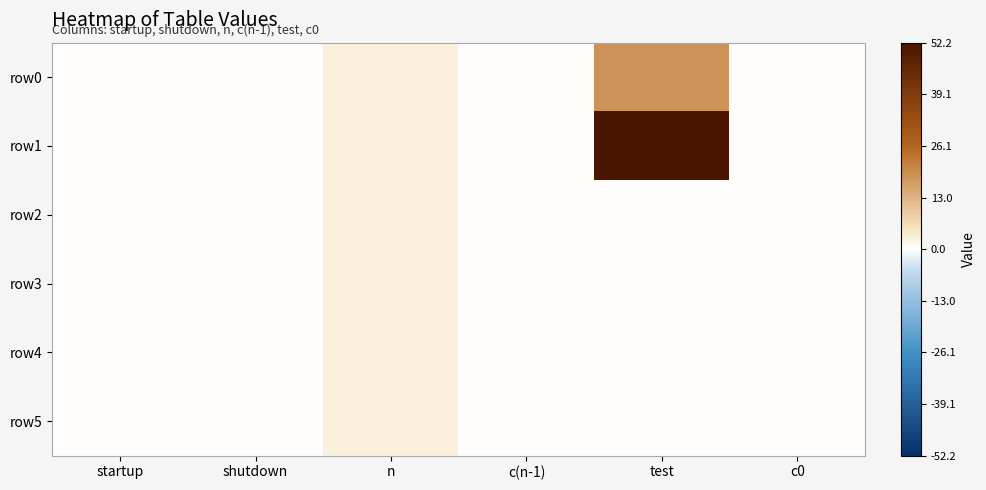

Reading left to right, transcribe all the data shown in this chart.

row0: startup=0.0	shutdown=0.0	n=3.0	c(n-1)=0.0	test=18.4	c0=0.0
row1: startup=0.0	shutdown=0.0	n=3.0	c(n-1)=0.0	test=52.2	c0=0.0
row2: startup=0.0	shutdown=0.0	n=3.0	c(n-1)=0.0	test=0.0	c0=0.0
row3: startup=0.0	shutdown=0.0	n=3.0	c(n-1)=0.0	test=0.0	c0=0.0
row4: startup=0.0	shutdown=0.0	n=3.0	c(n-1)=0.0	test=0.0	c0=0.0
row5: startup=0.0	shutdown=0.0	n=3.0	c(n-1)=0.0	test=0.0	c0=0.0